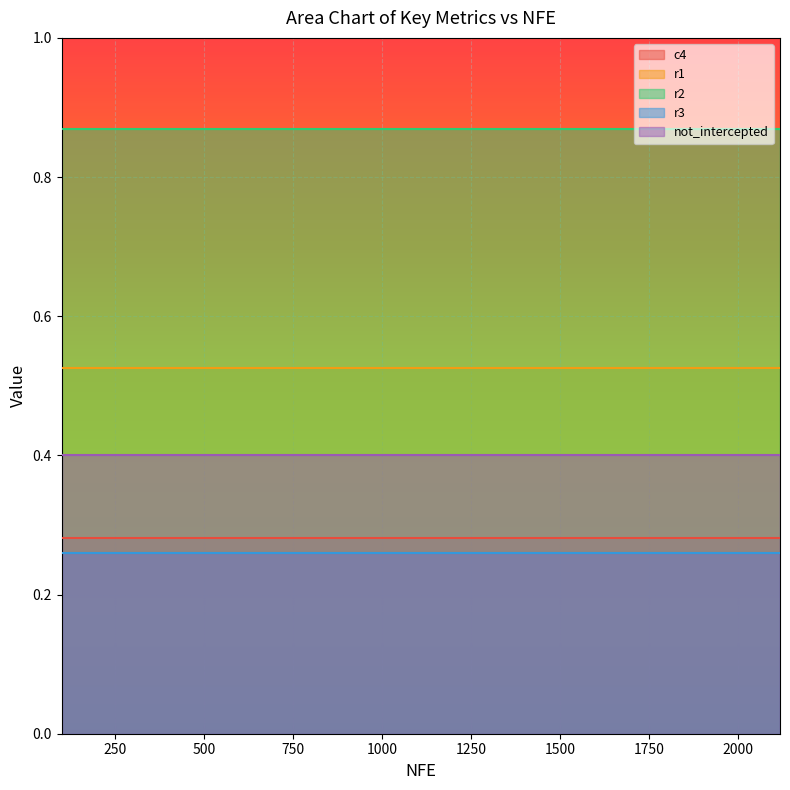

How many lines are shown in the chart?

5